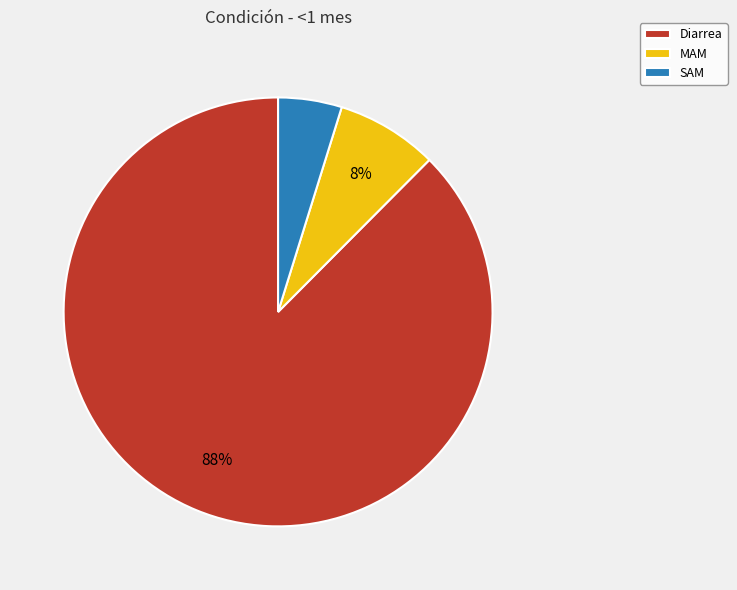

Which category accounts for the majority?

Diarrea